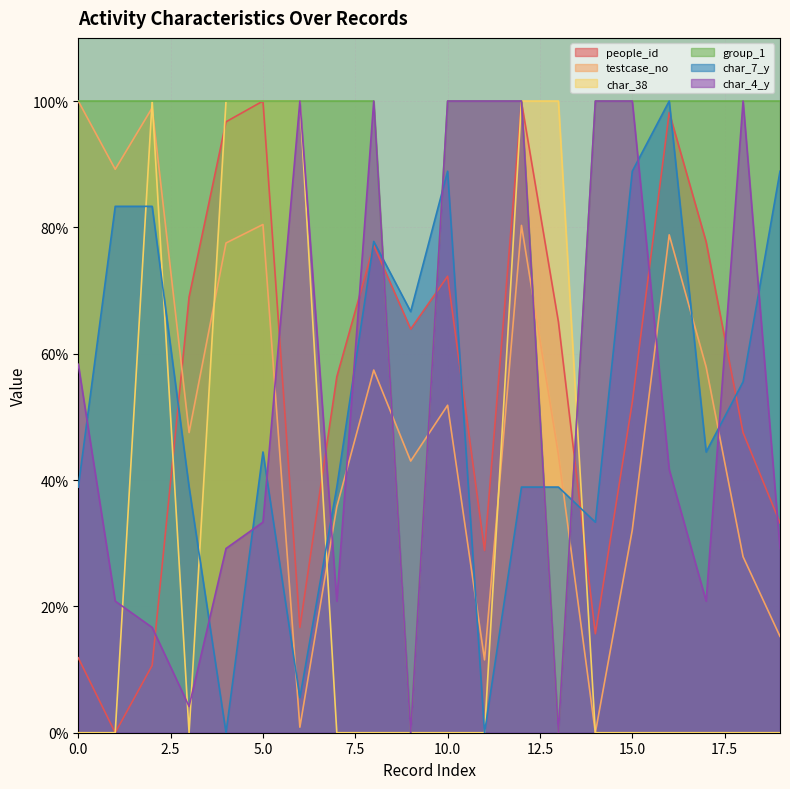

What is the maximum value shown in the chart?

100.0